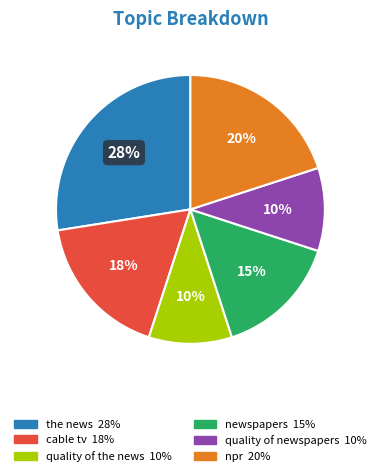

What percentage is the npr slice, to the nearest percent?

20%